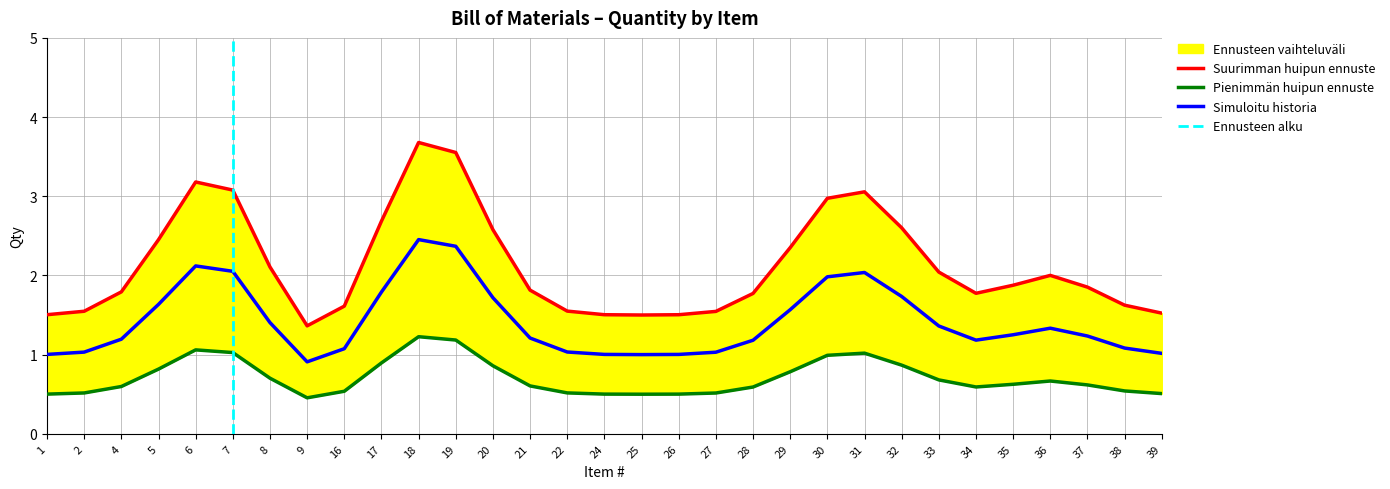

What is the maximum value for Simuloitu historia?

2.5